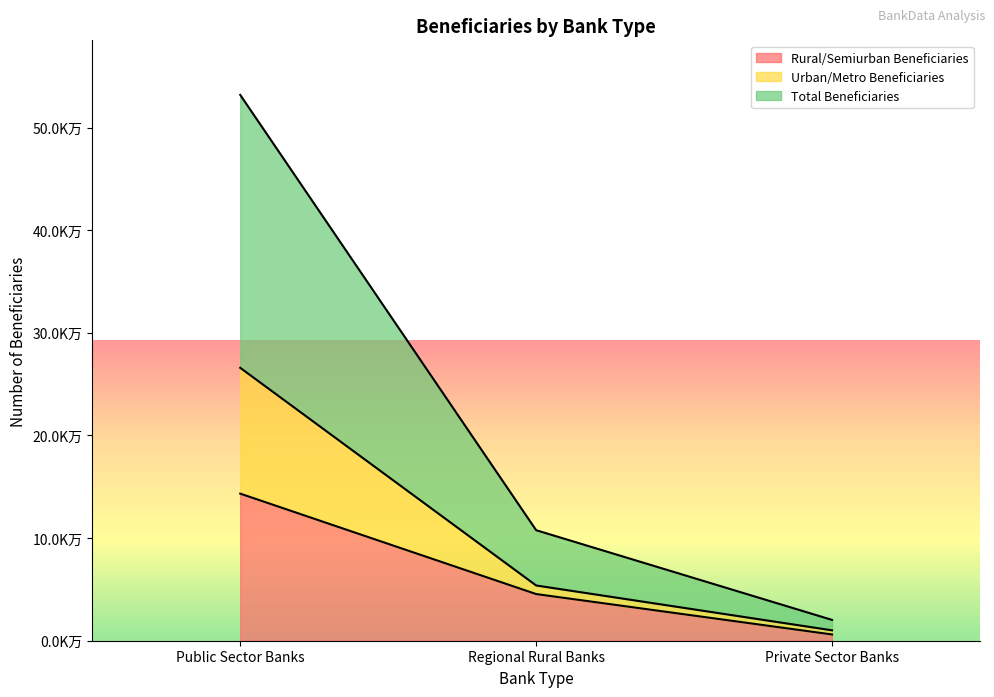

What is the difference between the highest and lowest values at Public Sector Banks?

388464530